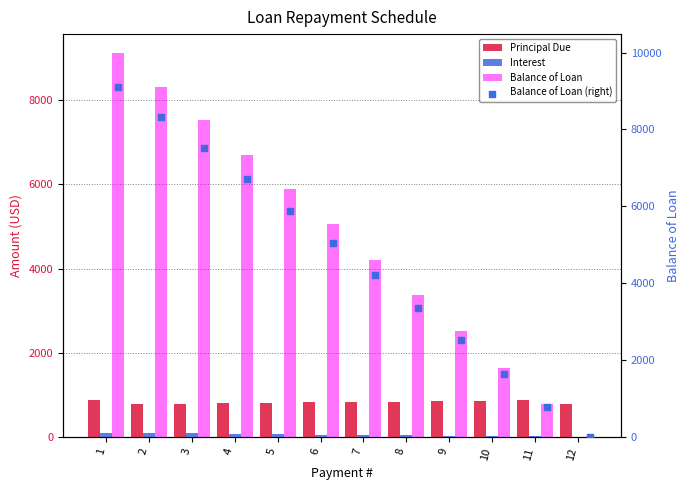

Which series has the largest Y range (max minus min)?

Balance of Loan